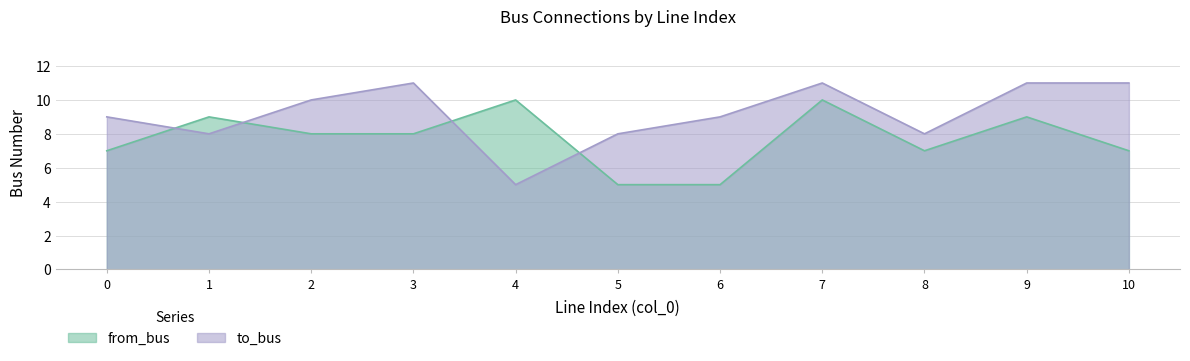

Where does the to_bus series first go above 9?

2